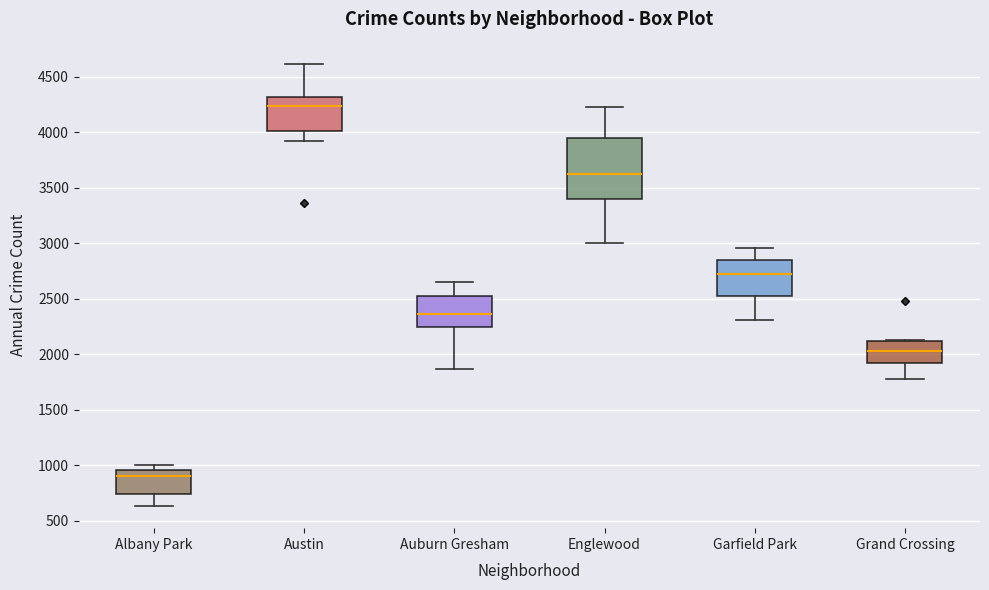

Comparing the boxes themselves (not the whiskers), which one is the tallest?

Englewood